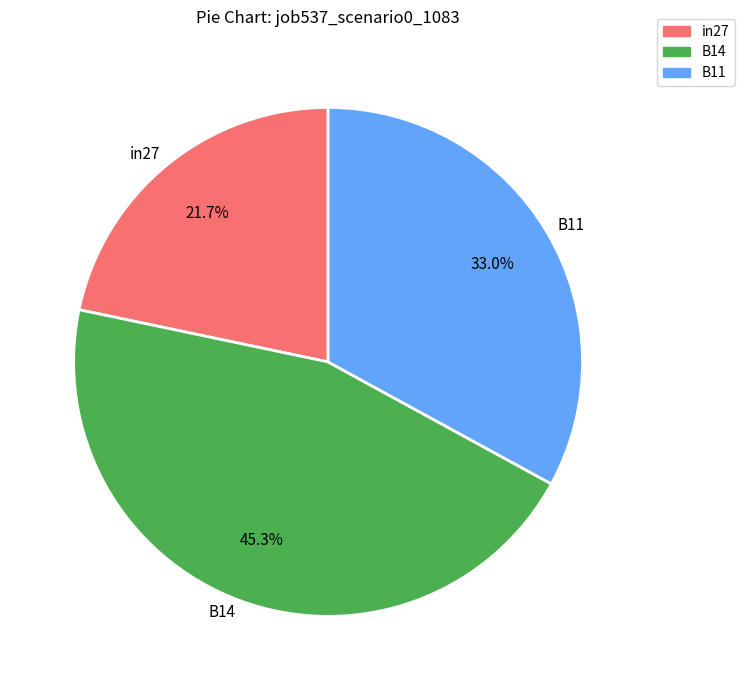

What is the smallest slice in the pie chart?

in27